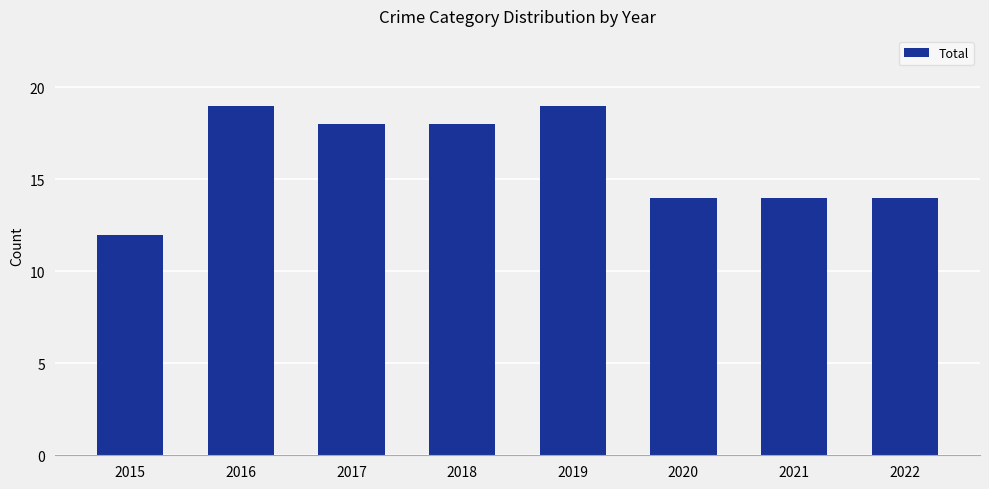

The chart shows a value of 32 at 2016. True or false?

False